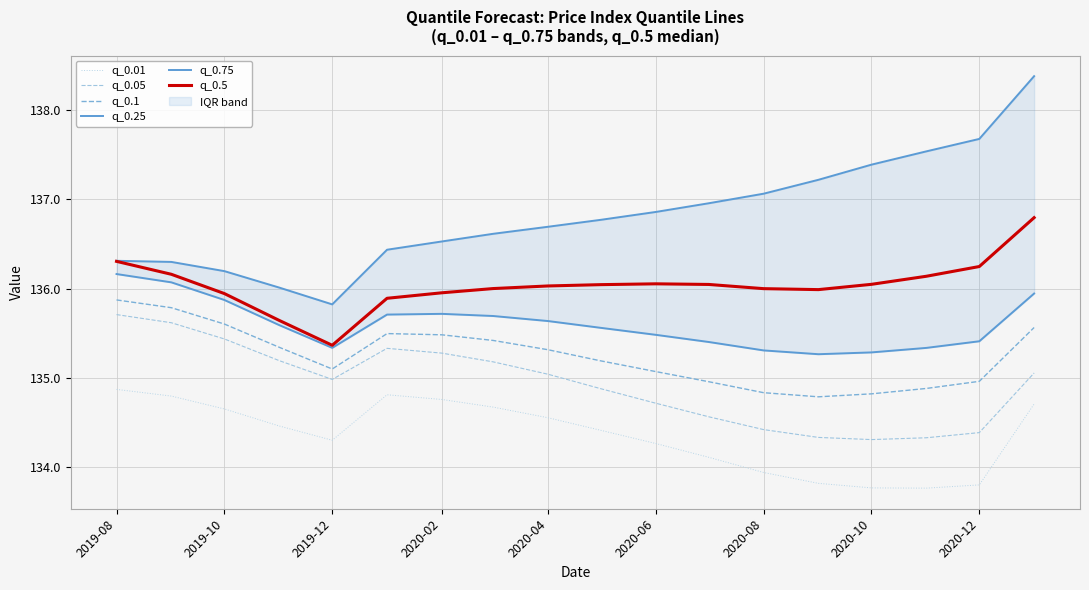

True or false: q_0.1 and q_0.05 cross at least once.

False